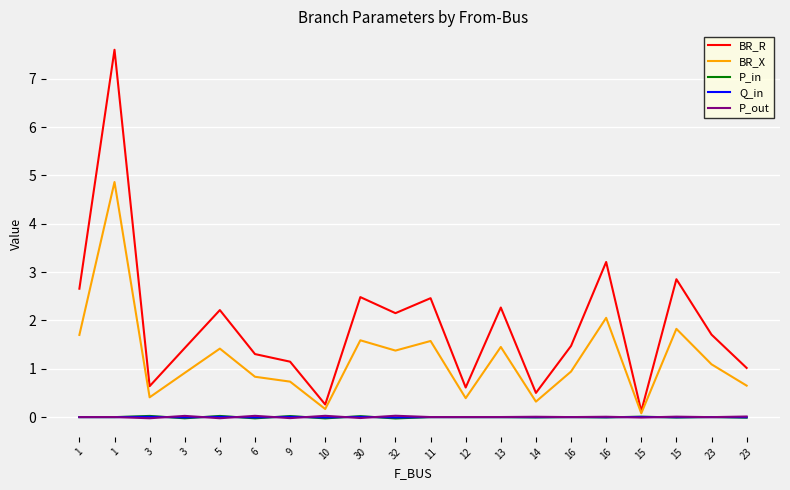

True or false: BR_X and Q_in intersect in this chart.

False